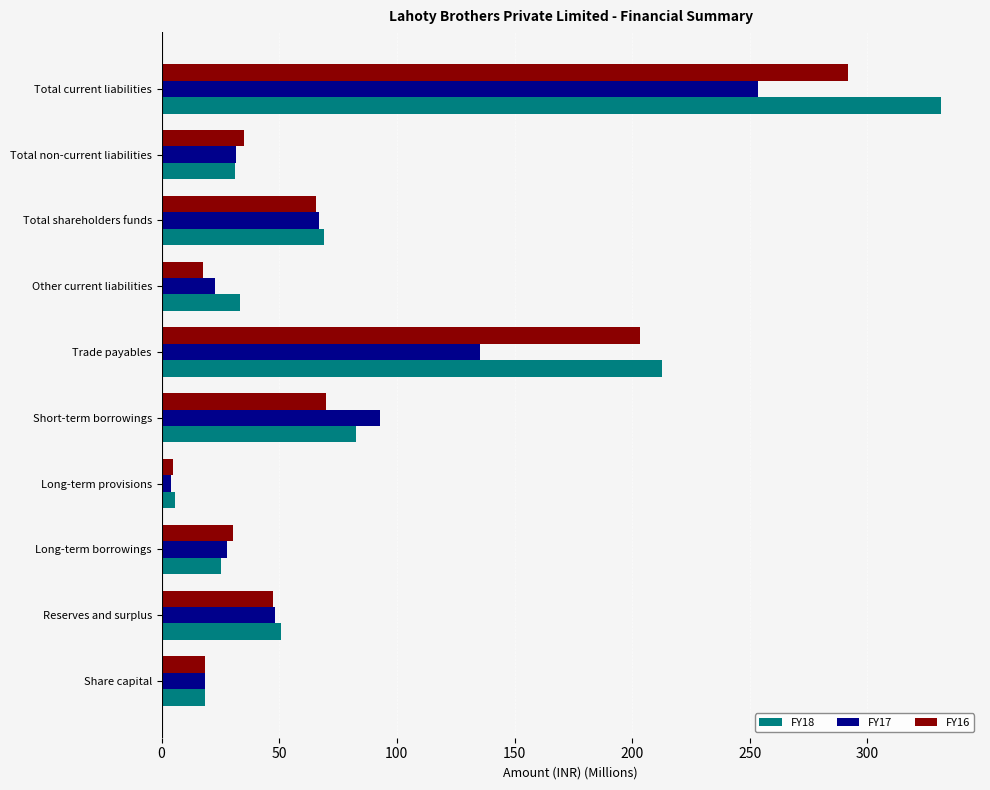

What is the spread (max minus min) of values at Short-term borrowings?

22.9